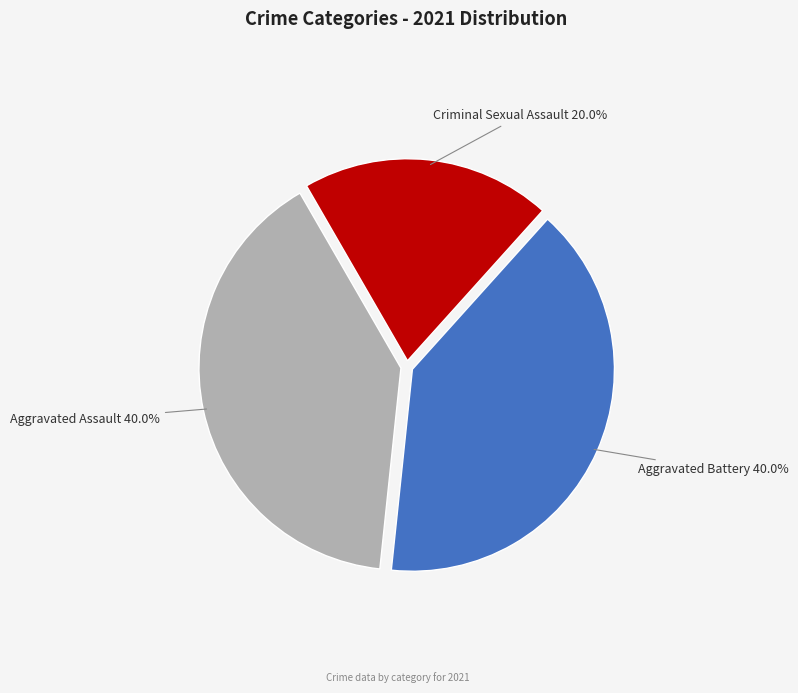

To the nearest percent, what is the average slice percentage?

33%